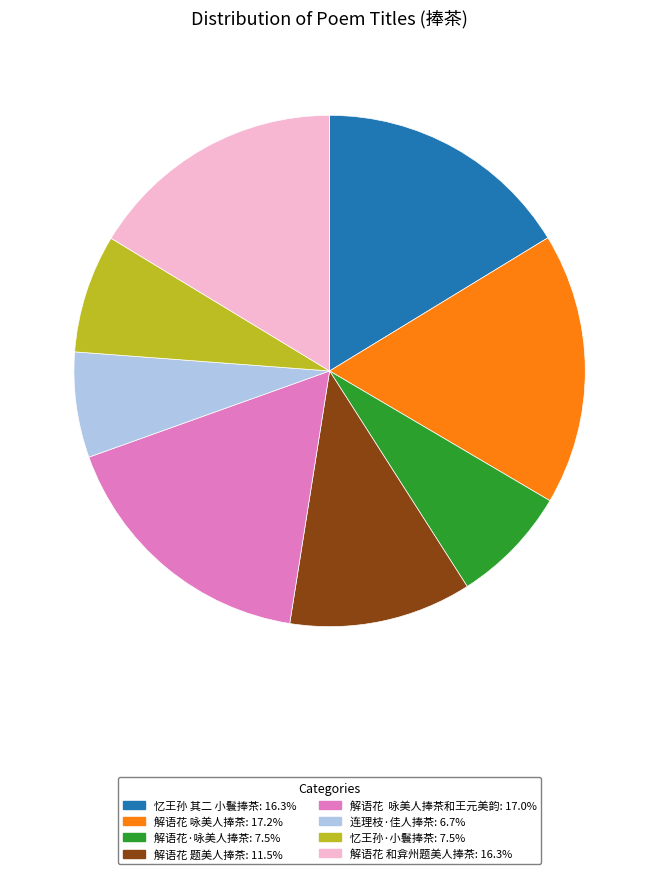

Is there any slice that represents more than half of the pie?

No